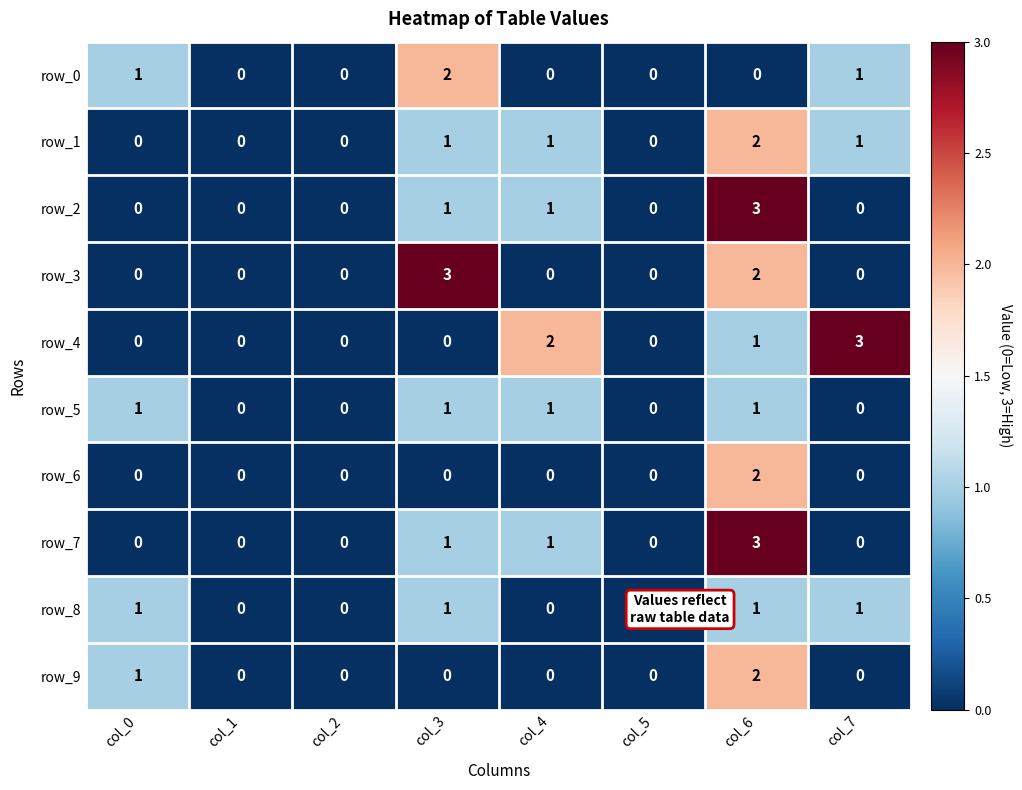

What is the maximum value shown in the chart?

3